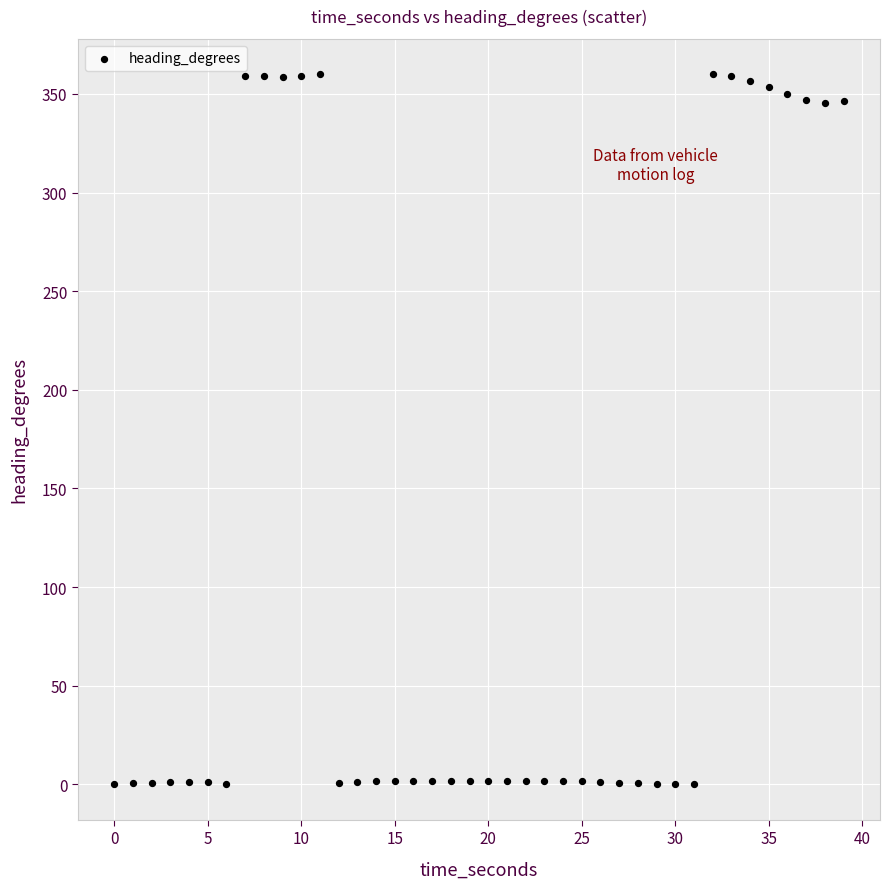

What is the range of Y values (max minus min)?

359.9